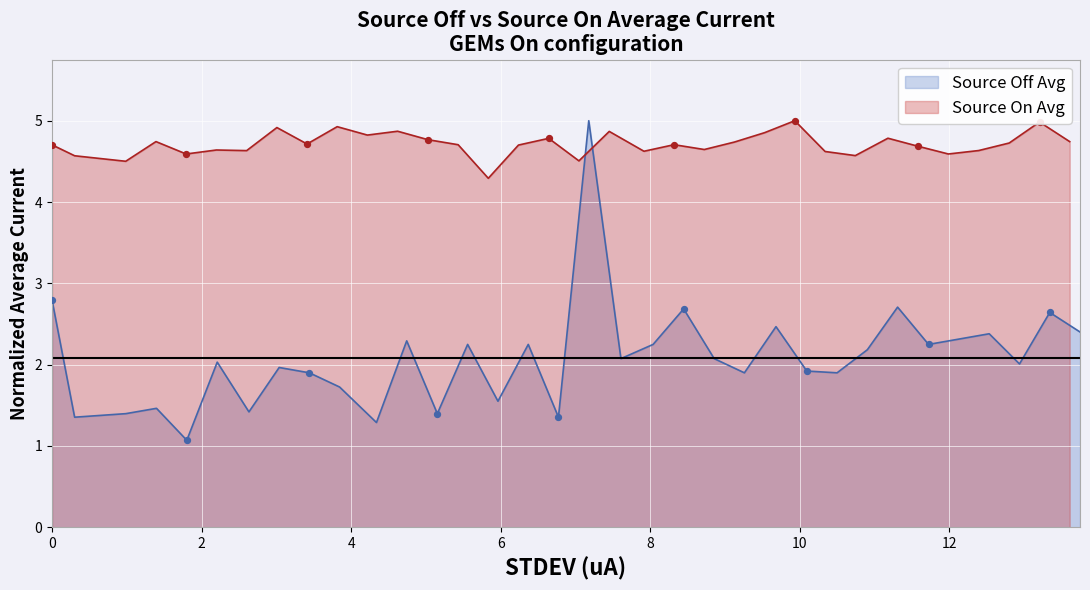

What is the minimum value for Source Off Avg?

1.1